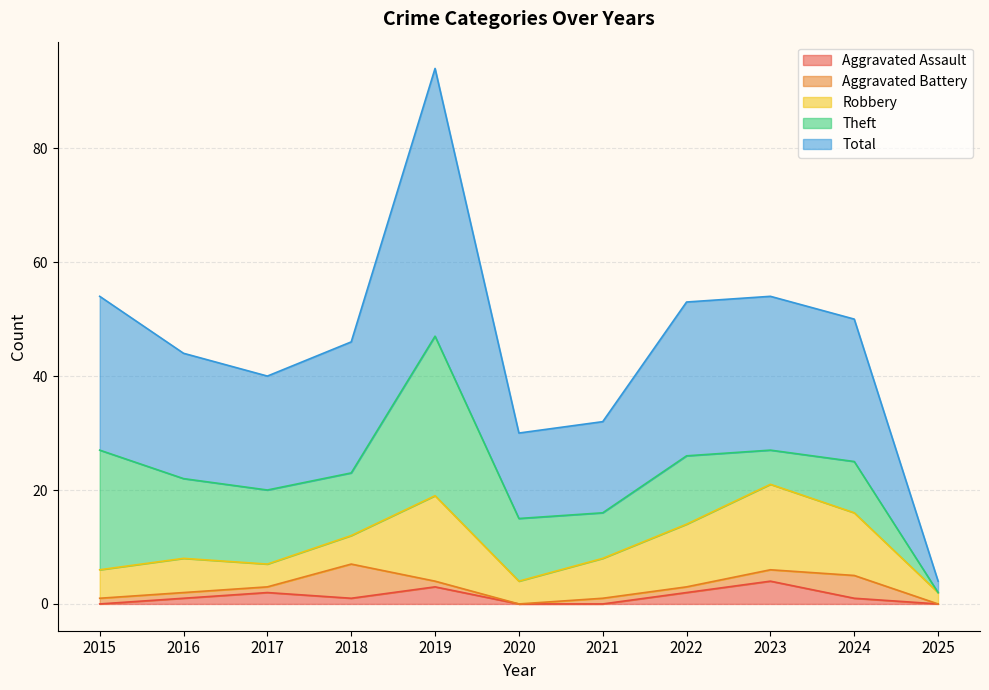

What is the difference between the maximum and second lowest values in the Aggravated Assault series?

4